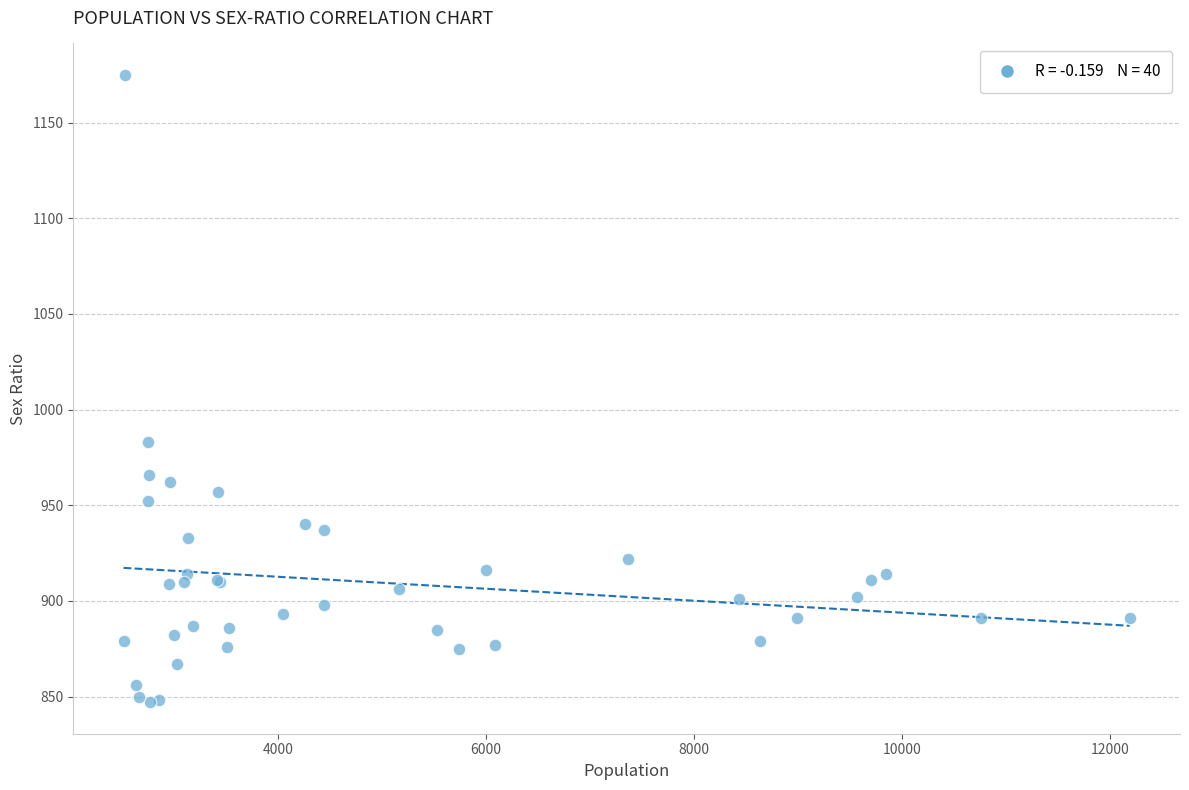

What Y value in the scatter plot is closest to 1011?

983